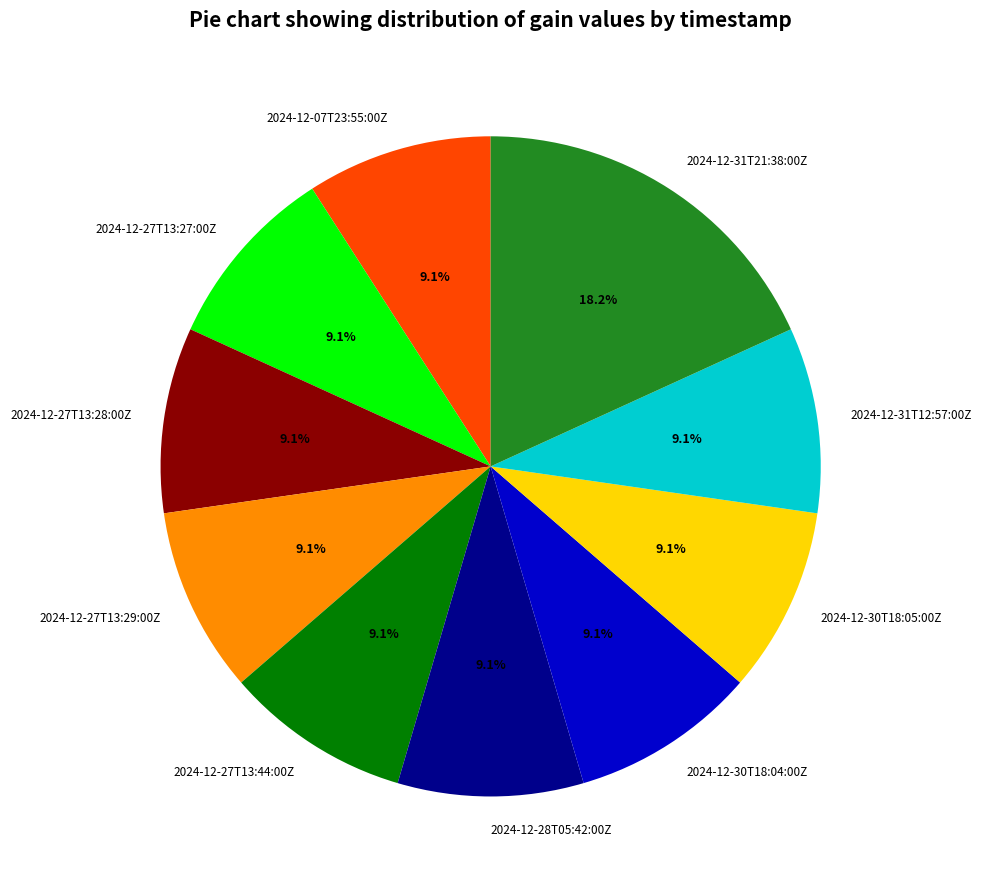

Combined, what portion of the pie is 2024-12-27T13:29:00Z and 2024-12-31T21:38:00Z?

27.3%